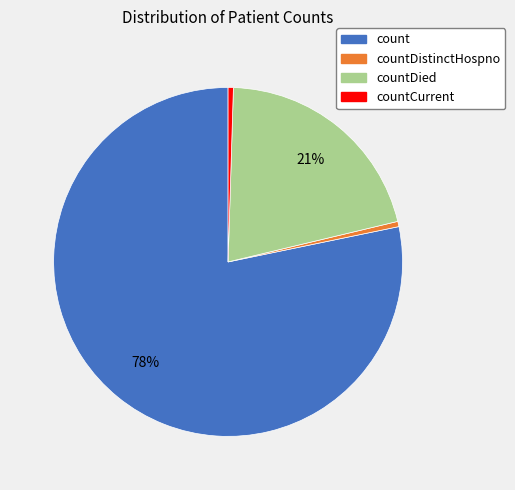

To the nearest percent, what is the average slice percentage?

25%